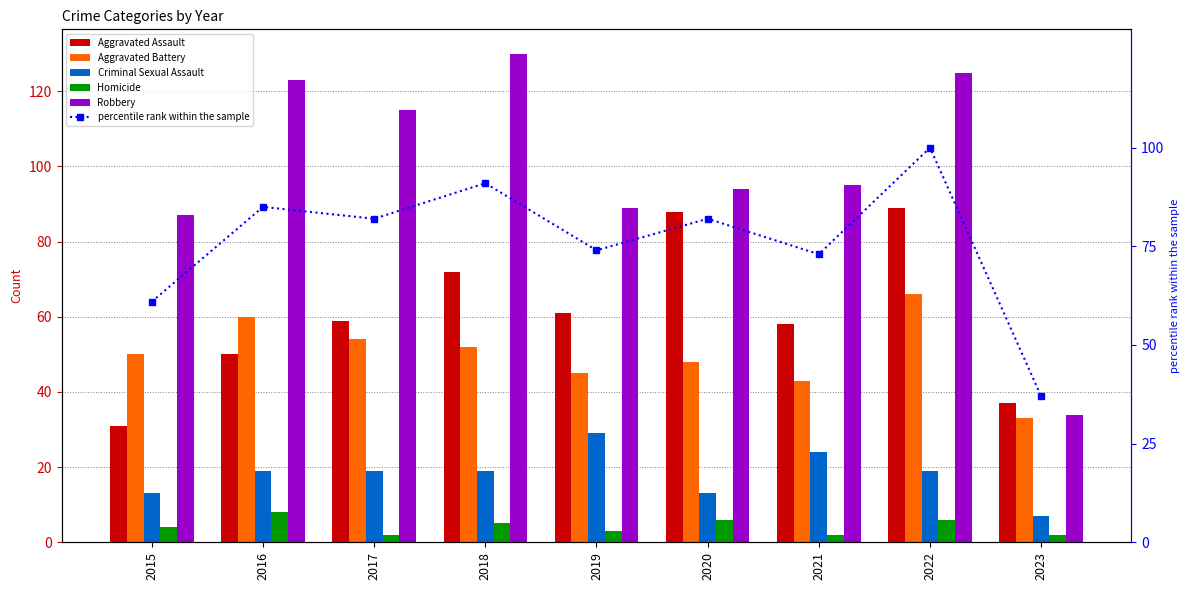

Which has a higher value, 2020 or 2019?

2020